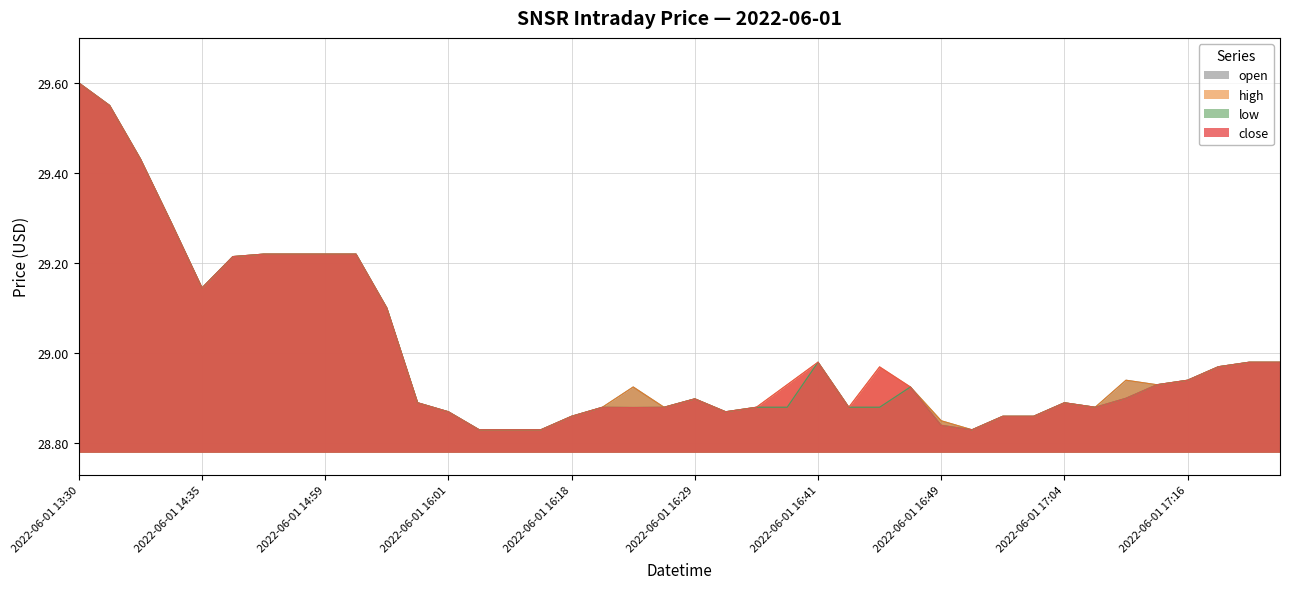

The open series shows 29.0 at 2022-06-01 17:28. True or false?

True